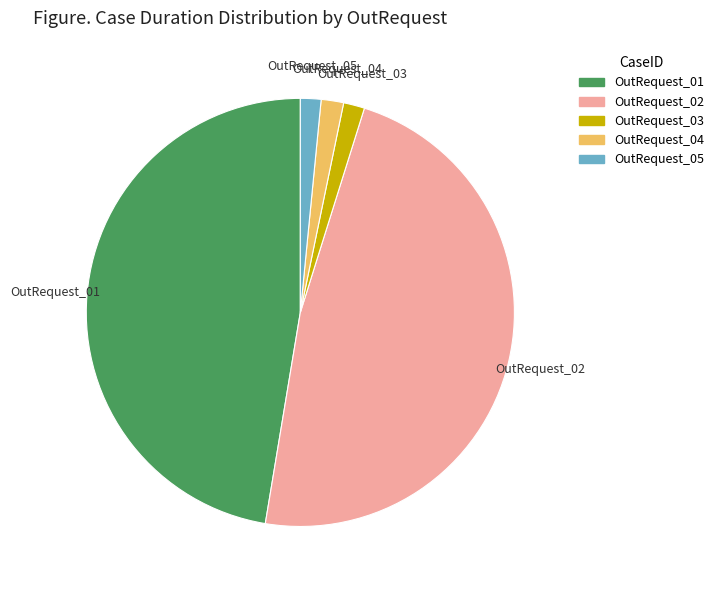

What is the ratio of the value at OutRequest_03 to the value at OutRequest_05?

1.0